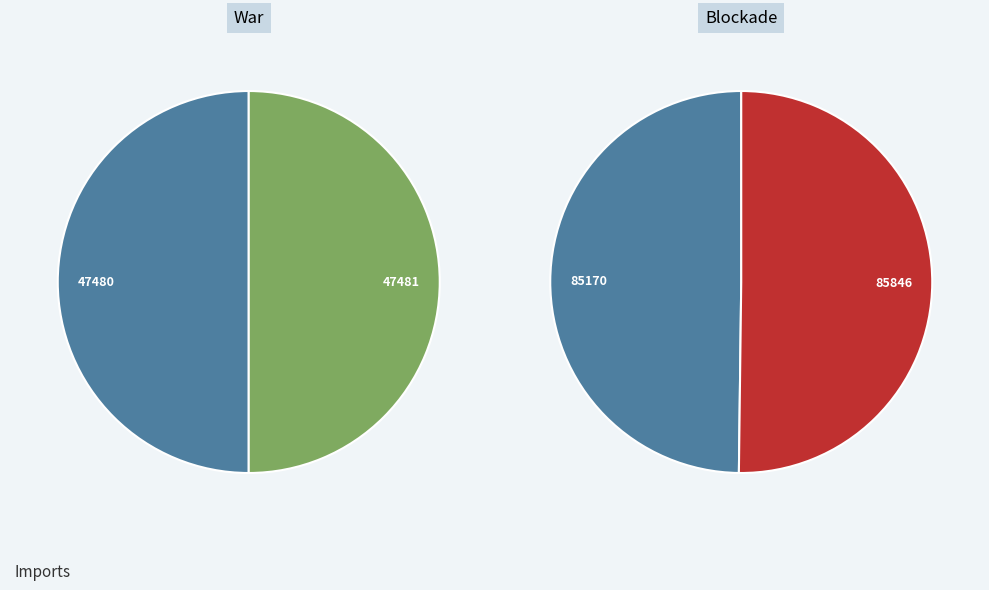

Count the number of slices in the pie.

2